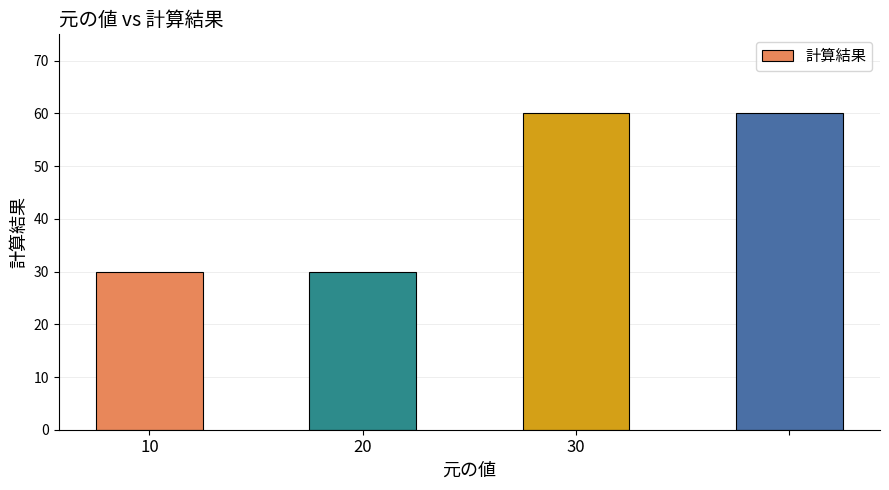

What is the average value?

45